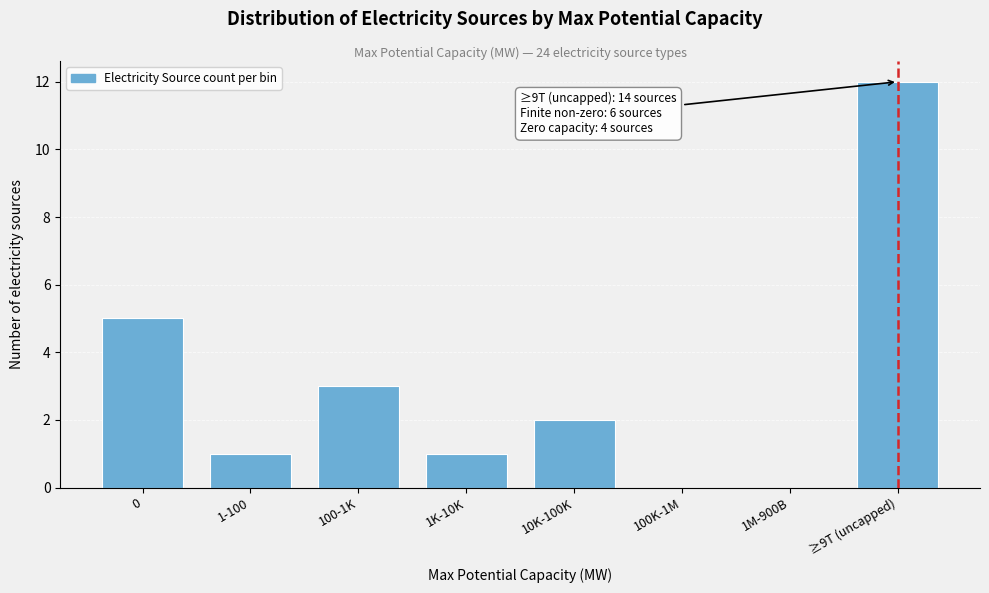

Reading left to right, what are all the values shown in this chart?

0=5	1-100=1	100-1K=3	1K-10K=1	10K-100K=2	100K-1M=0	1M-900B=0	≥9T (uncapped)=12